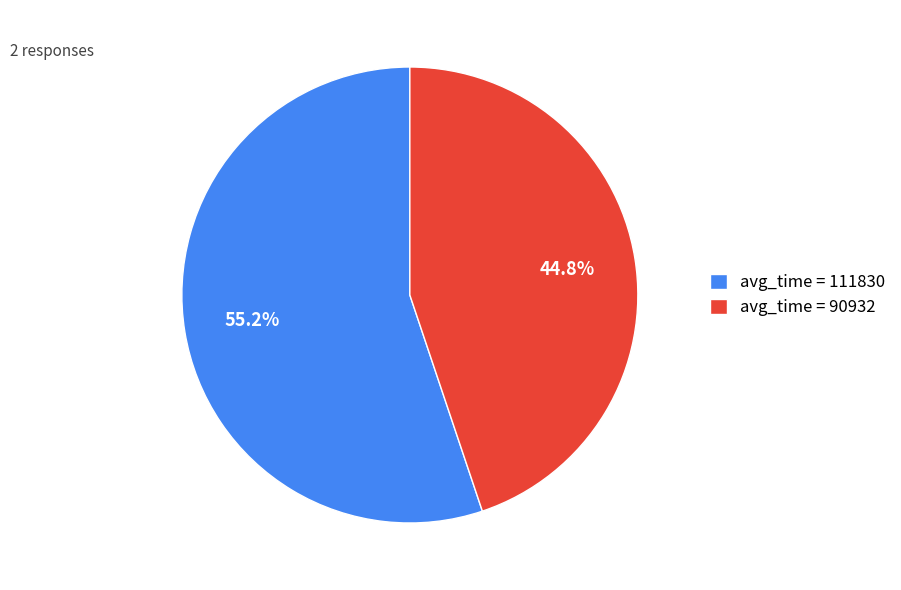

Is the sum of avg_time = 111830 and avg_time = 90932 greater than half?

Yes